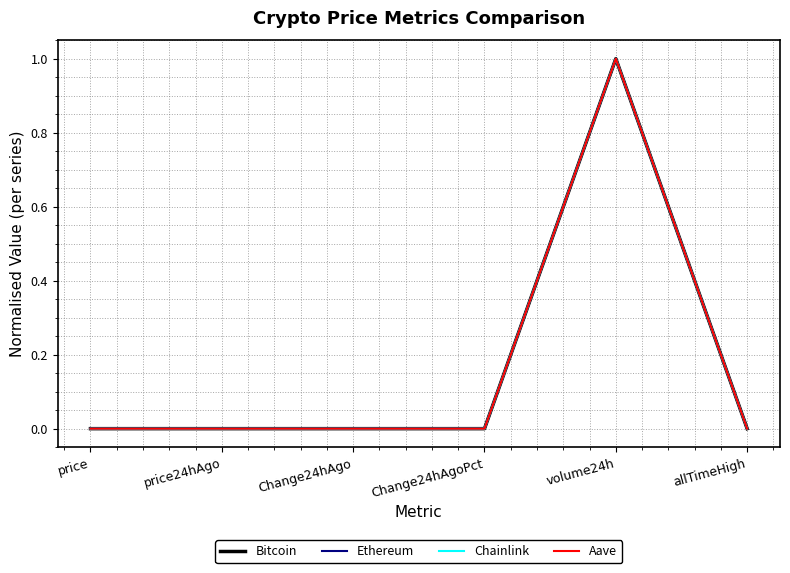

In Chainlink, how many points are lower than both neighbors (excluding endpoints)?

1